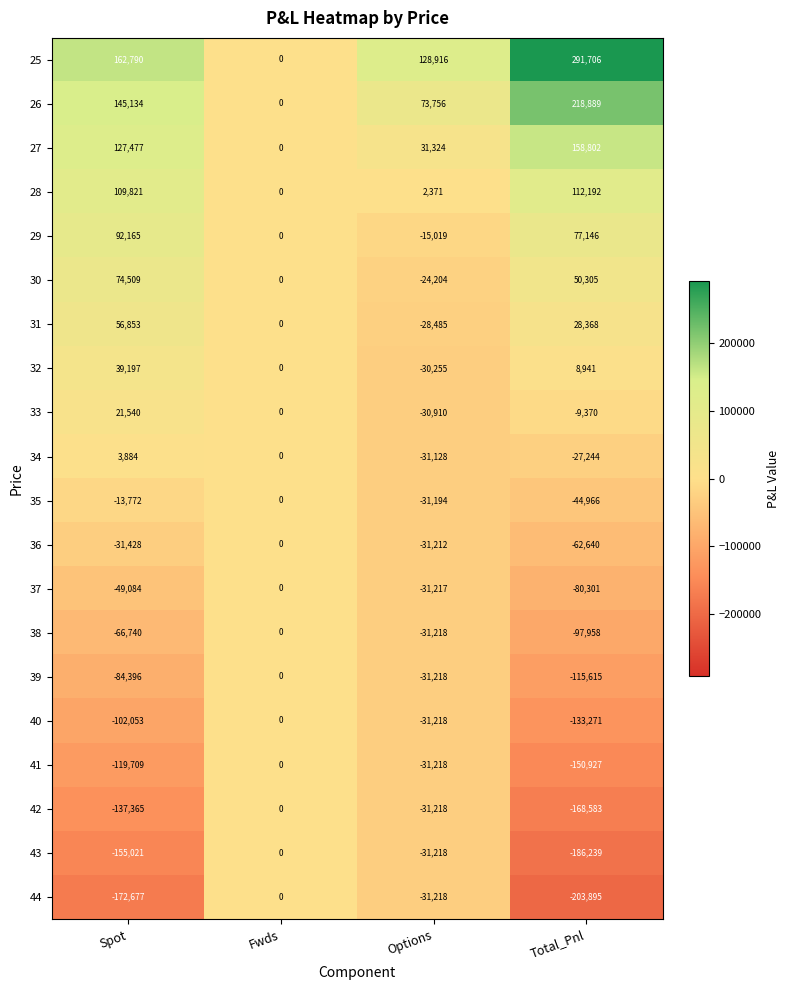

Rank the series at Spot from lowest to highest value.

44, 43, 42, 41, 40, 39, 38, 37, 36, 35, 34, 33, 32, 31, 30, 29, 28, 27, 26, 25